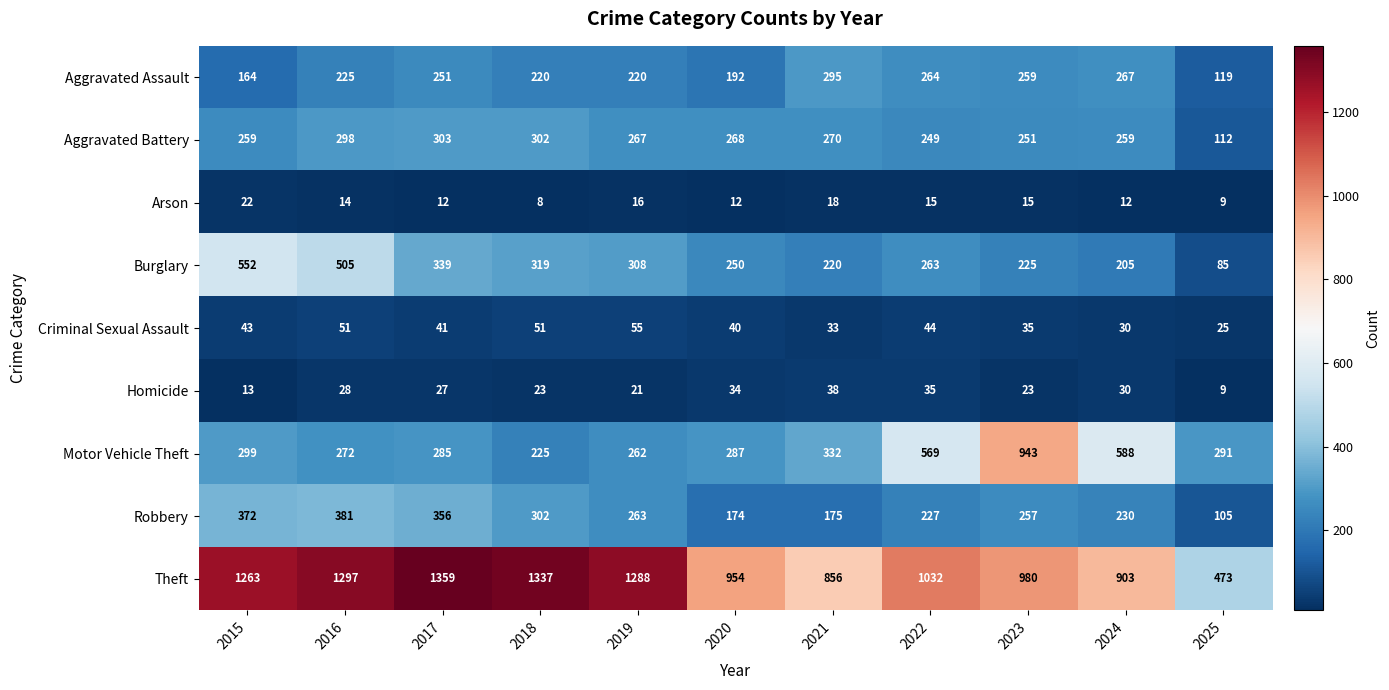

What is the greatest value displayed?

1359